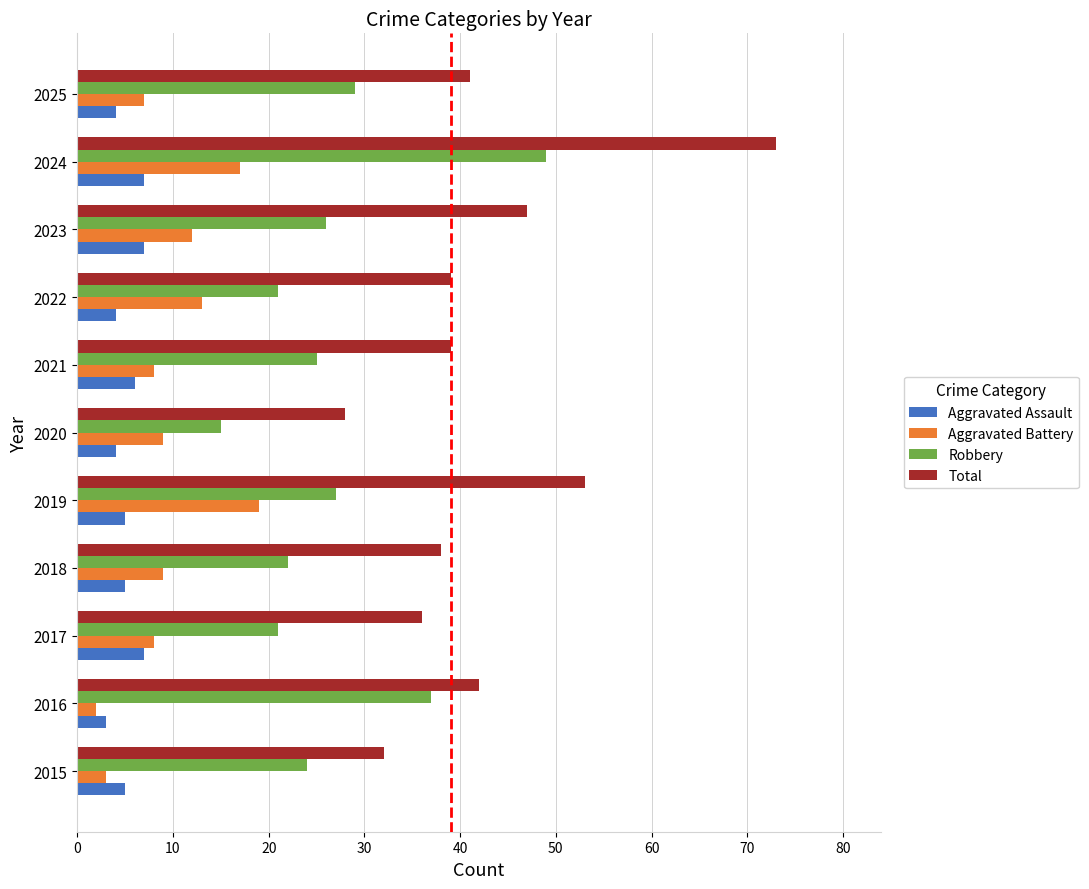

Which series has the widest spread of values?

Total